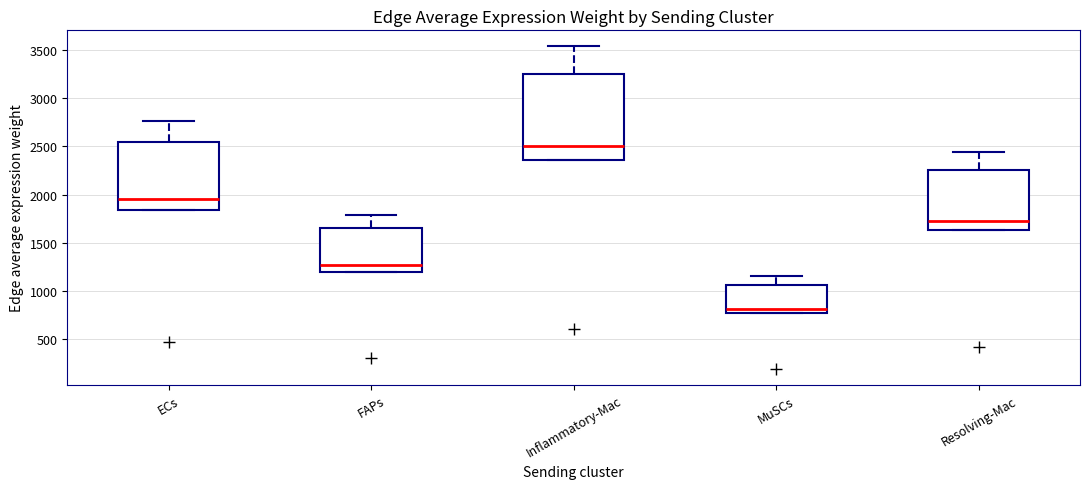

Which box has the lowest median line?

MuSCs